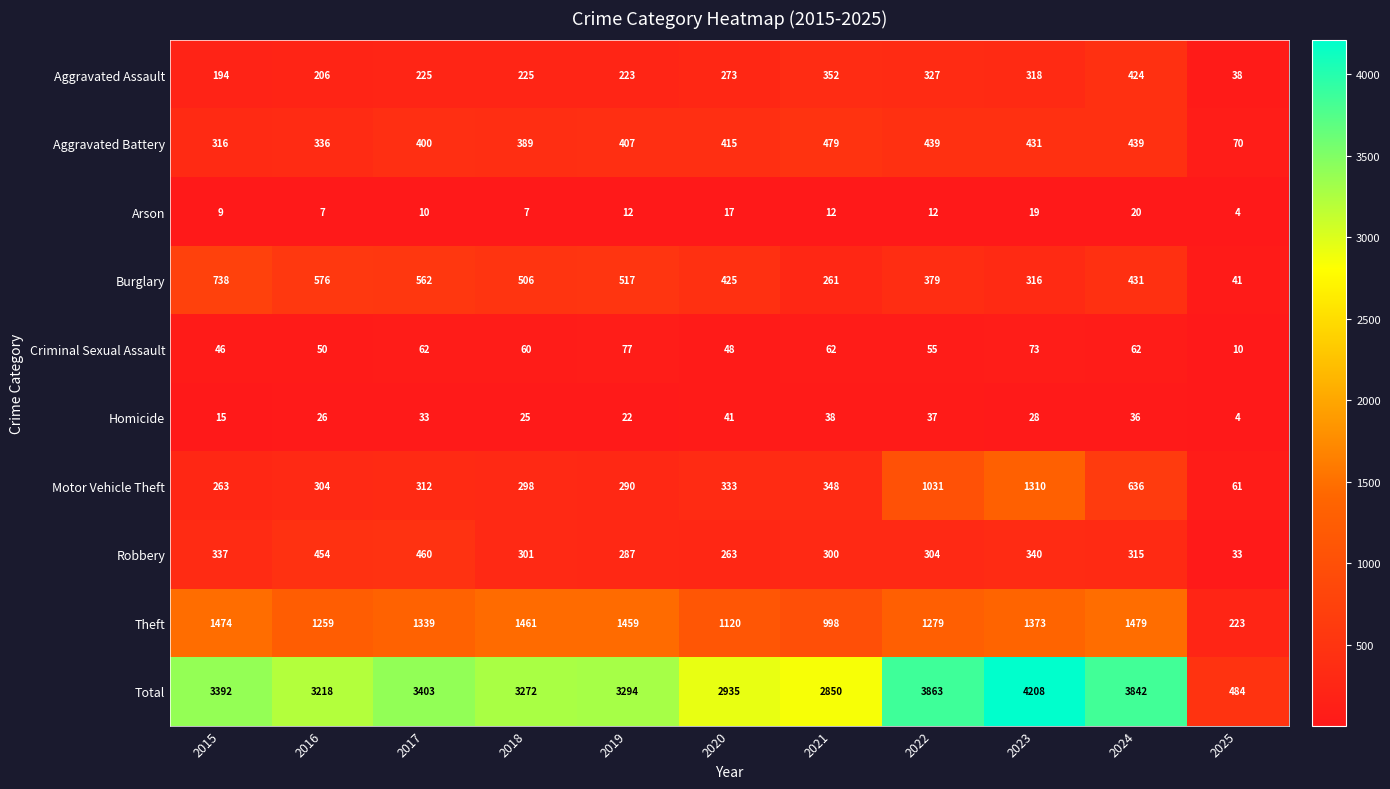

At which category is the sum across all series the highest?

2023